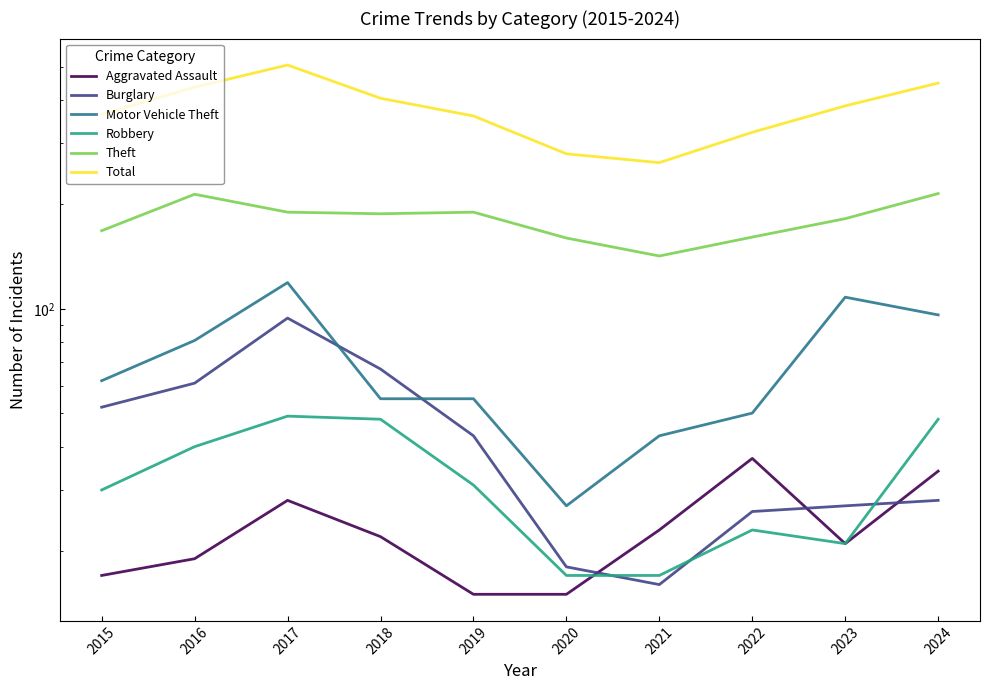

Reading right to left, list all the values displayed in this chart.

Aggravated Assault: 2024=34	2023=21	2022=37	2021=23	2020=15	2019=15	2018=22	2017=28	2016=19	2015=17
Burglary: 2024=28	2023=27	2022=26	2021=16	2020=18	2019=43	2018=67	2017=94	2016=61	2015=52
Motor Vehicle Theft: 2024=96	2023=108	2022=50	2021=43	2020=27	2019=55	2018=55	2017=119	2016=81	2015=62
Robbery: 2024=48	2023=21	2022=23	2021=17	2020=17	2019=31	2018=48	2017=49	2016=40	2015=30
Theft: 2024=215	2023=182	2022=161	2021=142	2020=160	2019=190	2018=188	2017=190	2016=214	2015=168
Total: 2024=448	2023=385	2022=323	2021=264	2020=280	2019=360	2018=405	2017=505	2016=436	2015=364